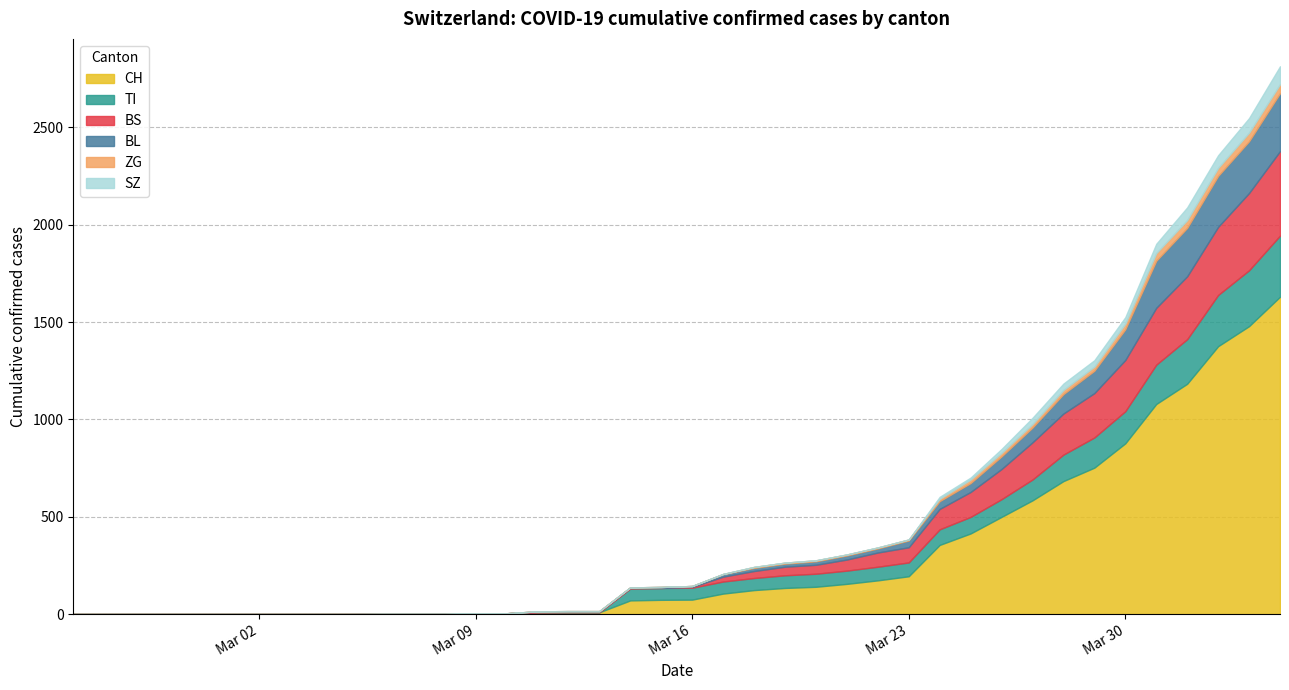

What is the difference between the maximum and minimum values in the SZ series?

92